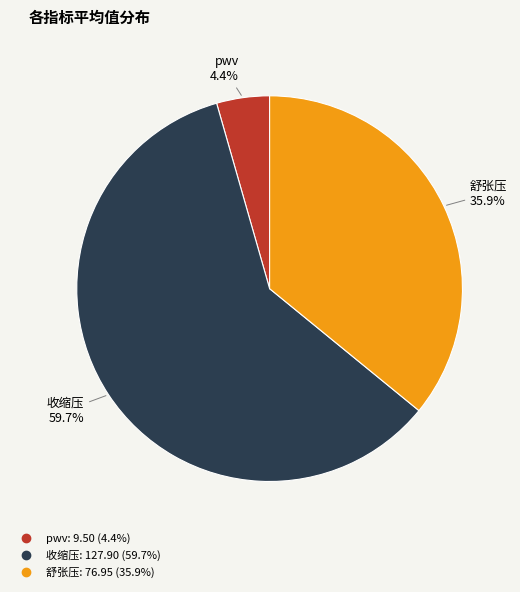

Is pwv the majority of the pie?

No